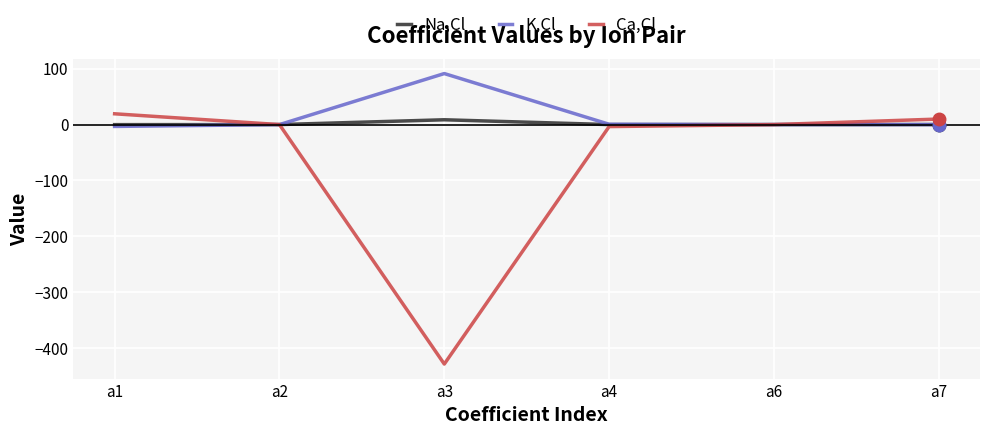

Does the chart have visible grid lines?

Yes